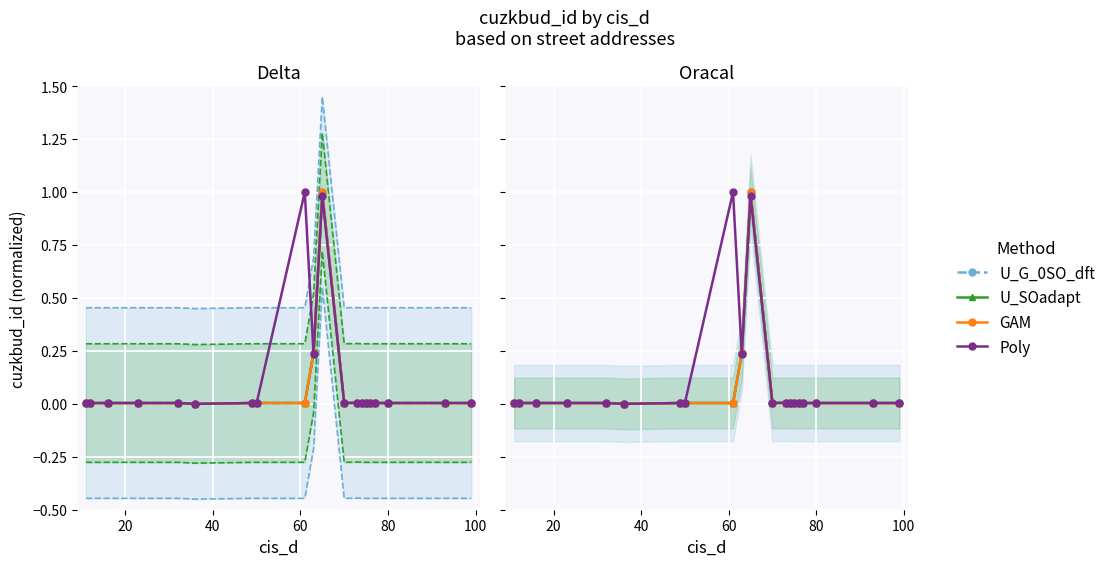

How many lines are shown in the chart?

4